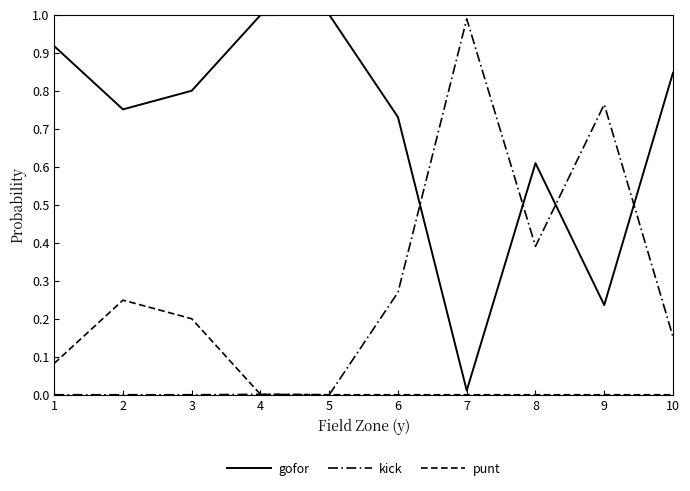

How many categories are shown in the chart?

10